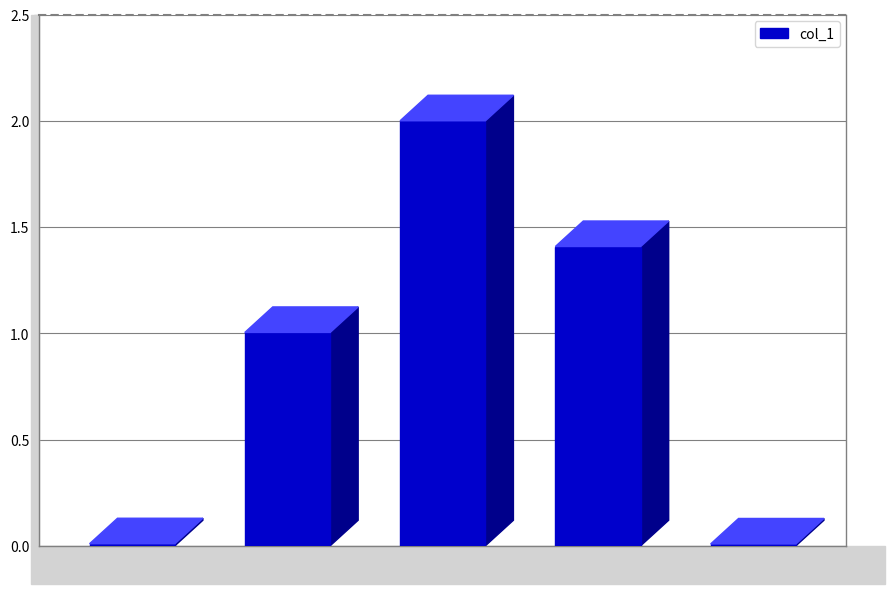

What is the greatest value displayed?

2.0